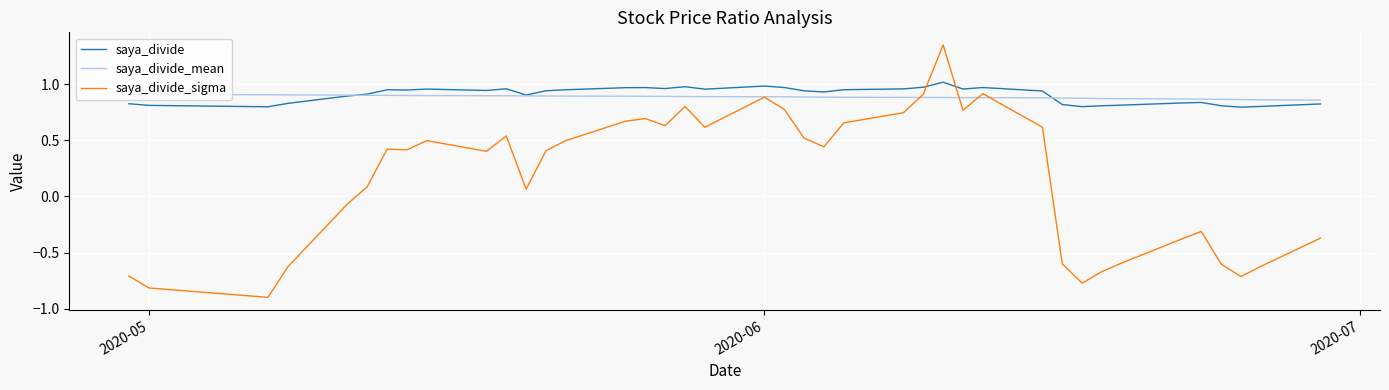

Is it true that saya_divide equals 0.5 at 2020-05?

False